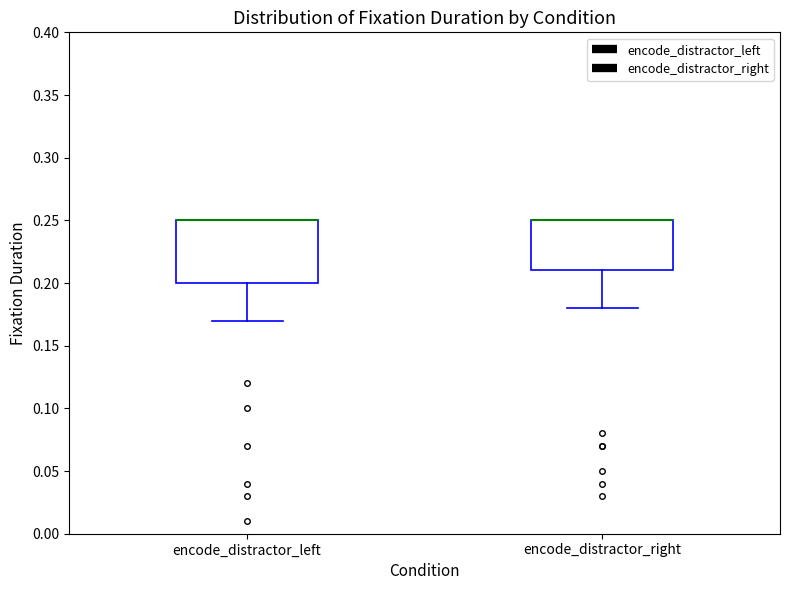

Which box is the tallest, from its lower edge to its upper edge?

encode_distractor_left